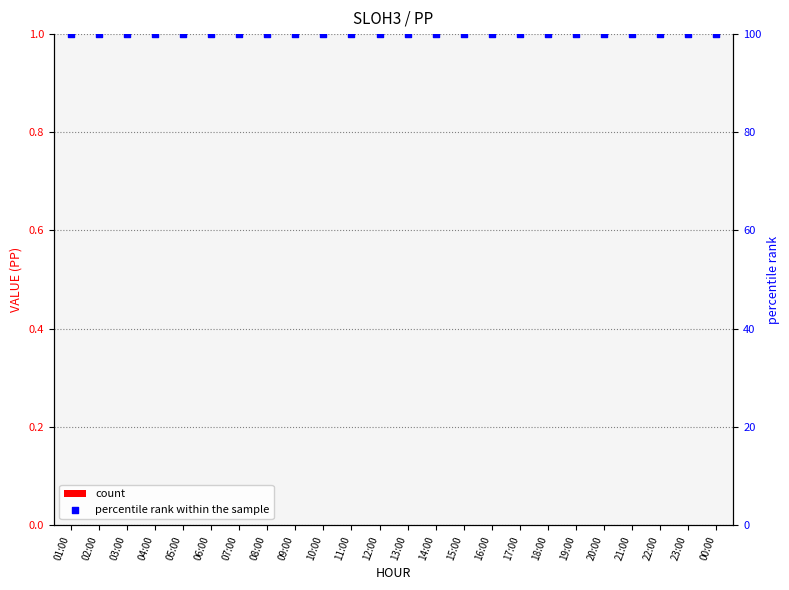

Which series contains the lowest Y value?

count